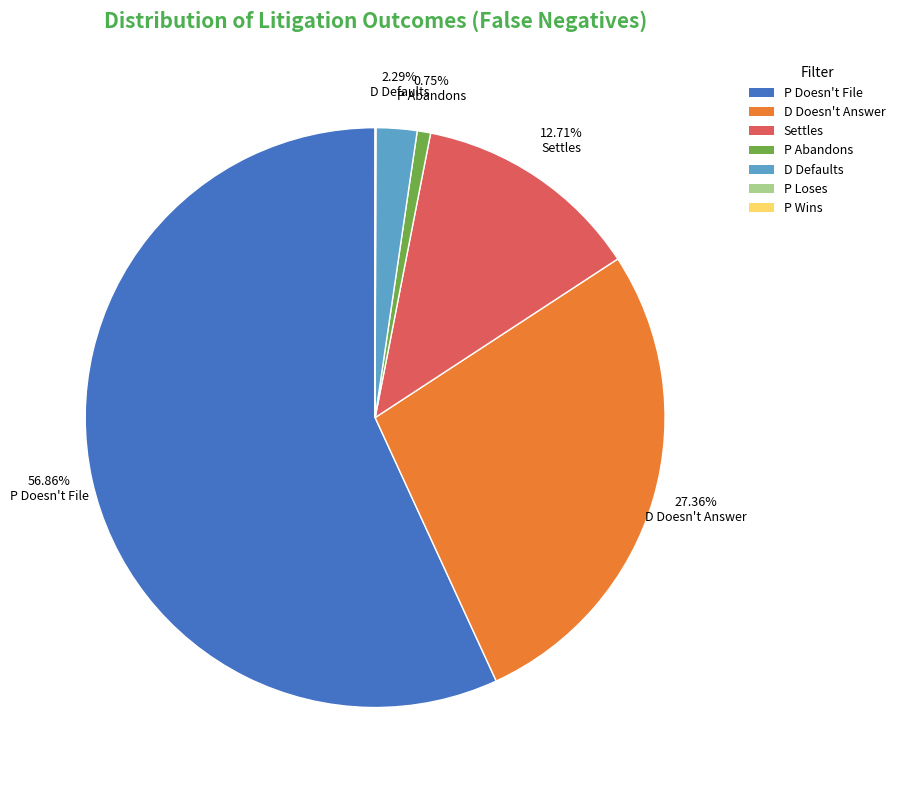

To the nearest percent, what is the average slice percentage?

14%